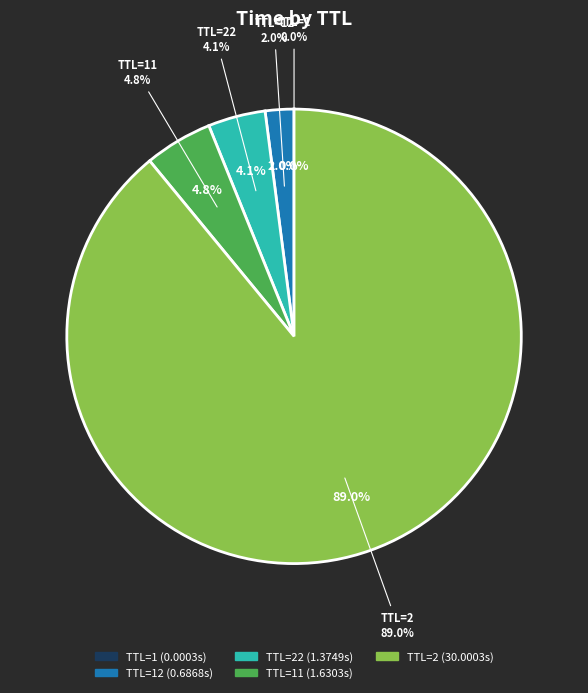

To the nearest percent, what is the combined percentage of TTL=11 and TTL=1?

5%